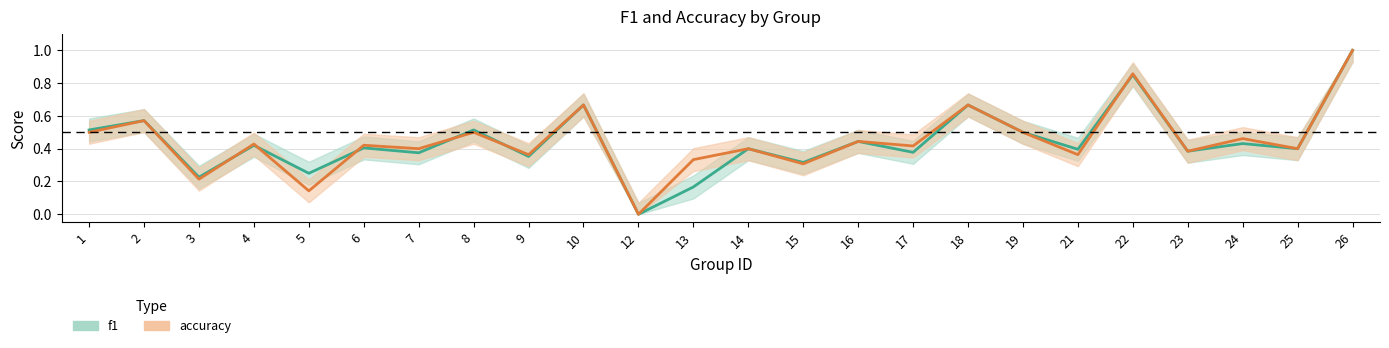

Which category has the highest value in the accuracy series?

26